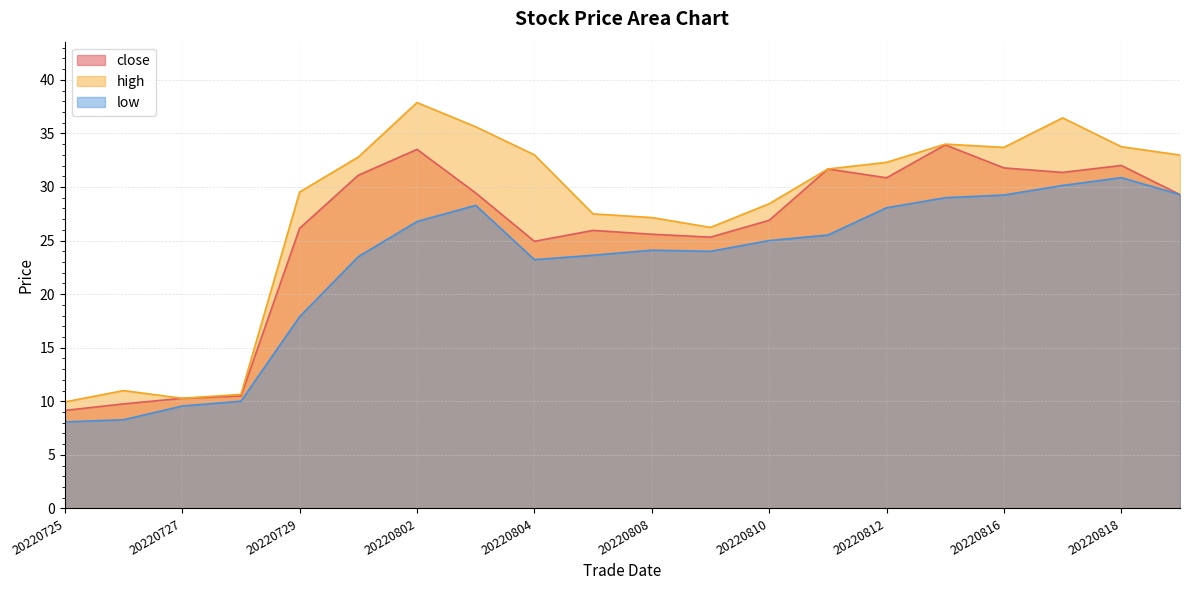

How many lines are shown in the chart?

3